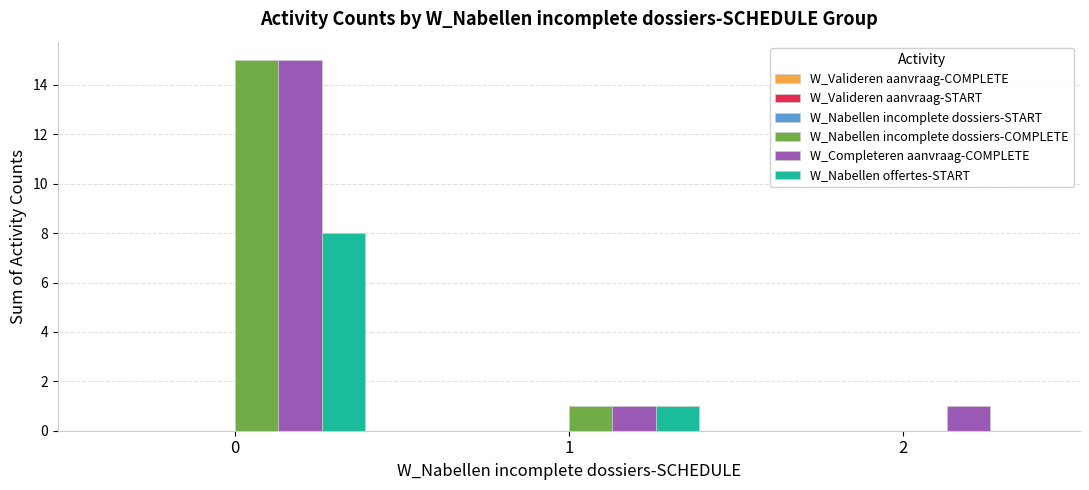

How many groups of bars are there?

3